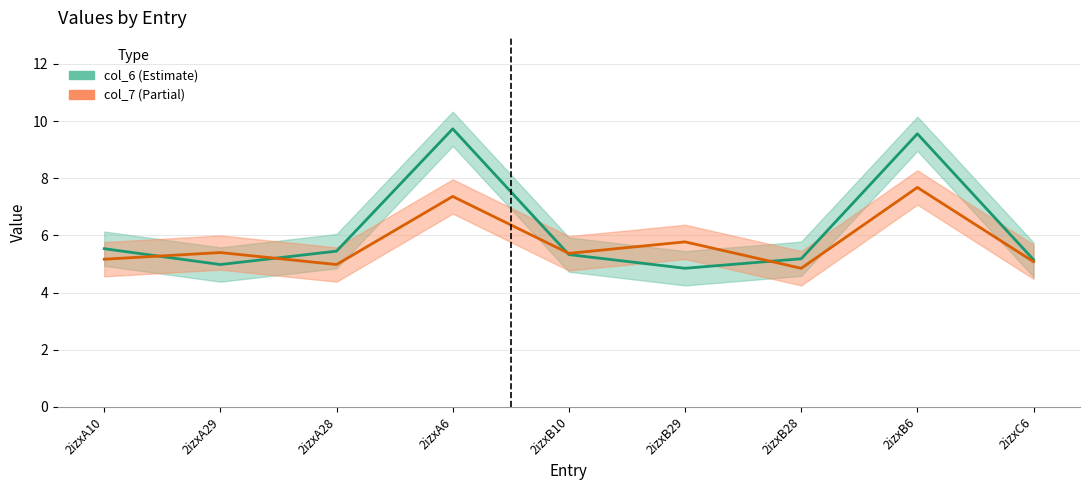

After their last crossing, which series has the higher values: col_7 or col_6?

col_6